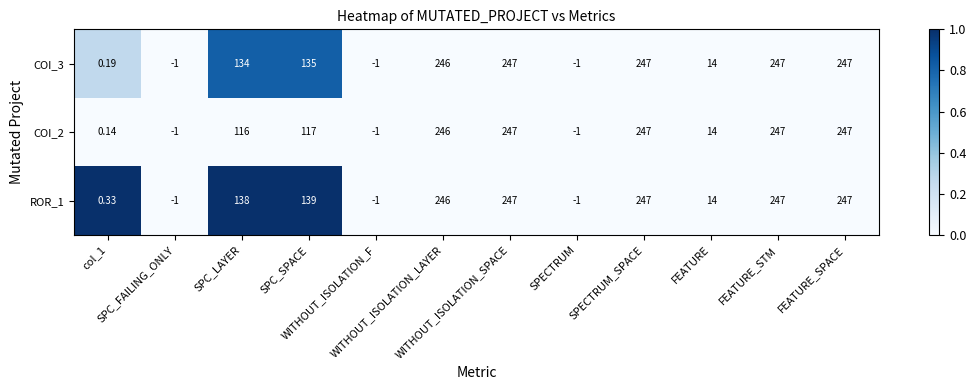

How many negative values does the COI_3 series have?

3